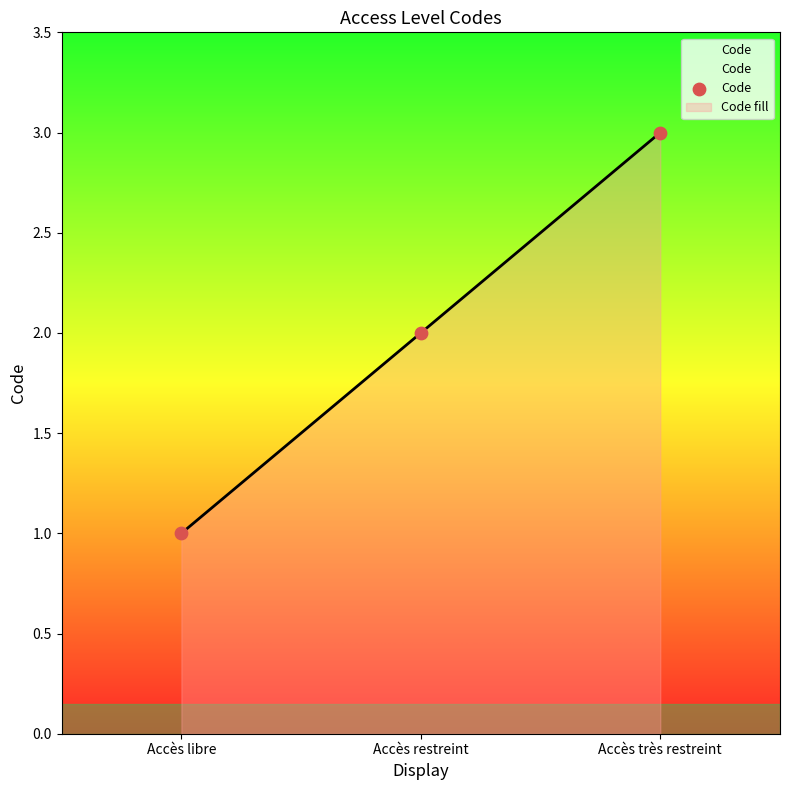

What is the change in value from Accès libre to Accès restreint?

+1